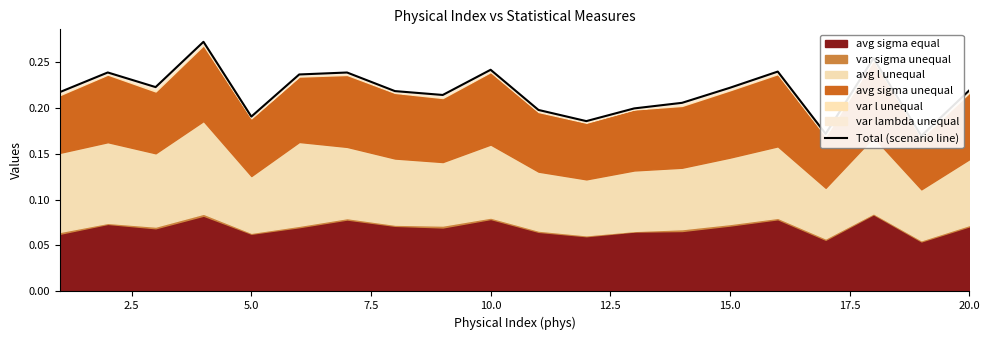

How many interior local peaks (higher than both neighbors) does the data have?

6